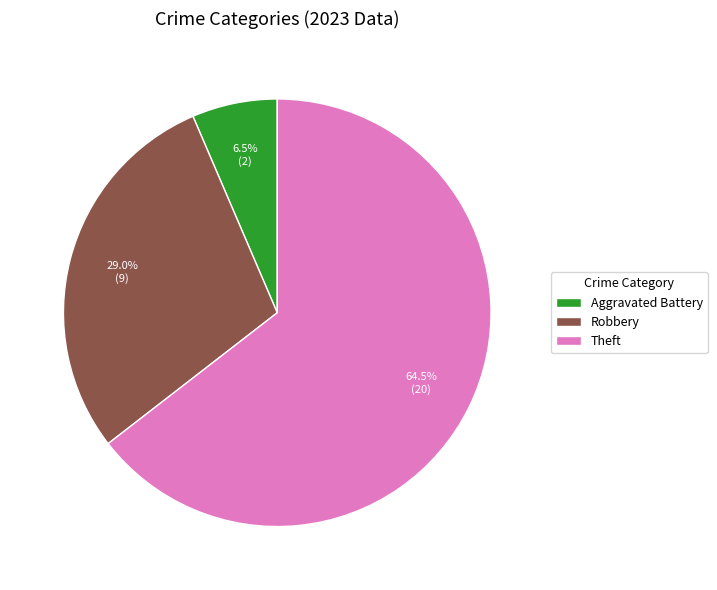

What is the total percentage of Aggravated Battery and Robbery?

35.5%